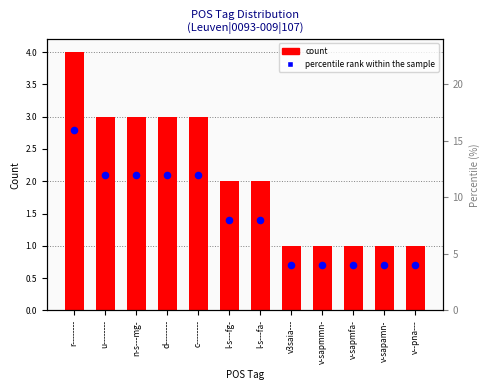

Is the value of percentile rank within the sample at n-s---mg- greater than the value of count at c--------?

Yes